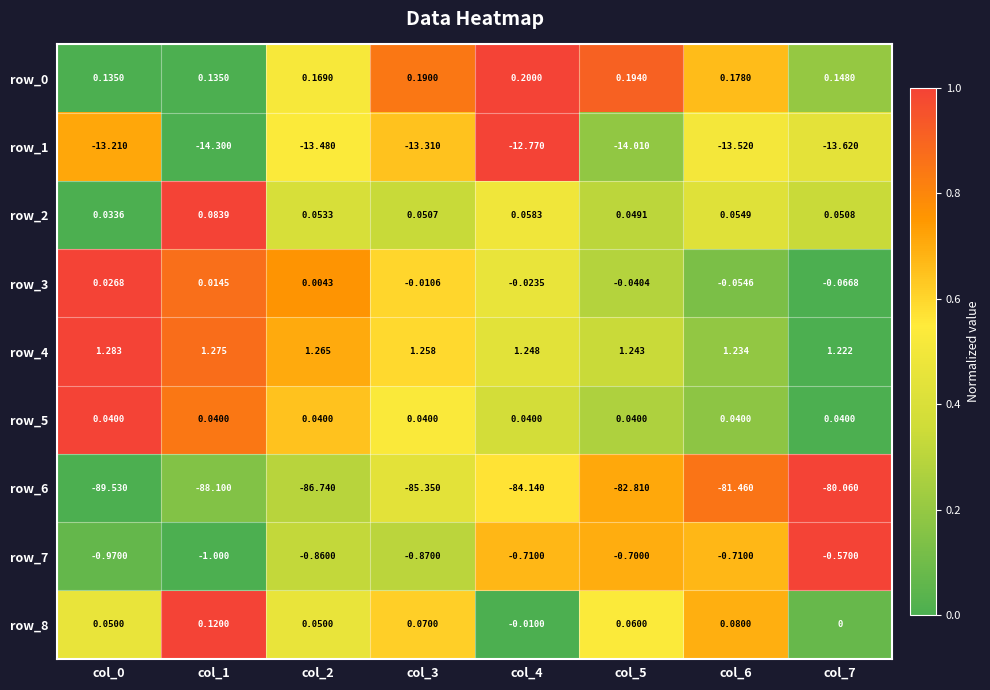

Rank the categories by row_6 value from lowest to highest.

col_0, col_1, col_2, col_3, col_4, col_5, col_6, col_7